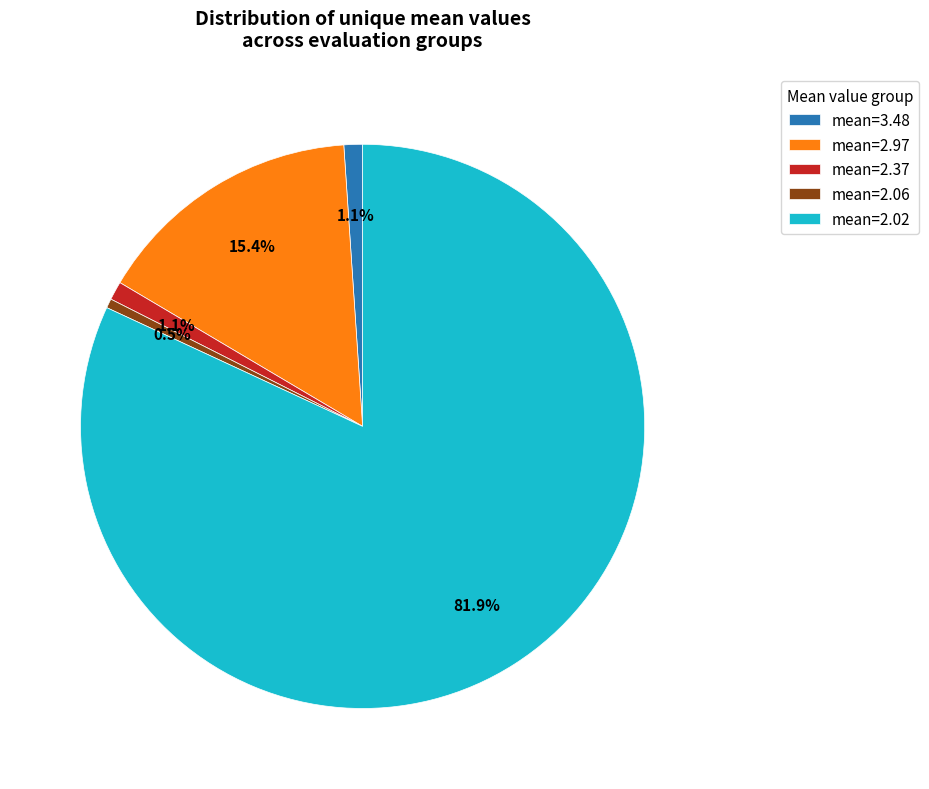

How many slices are in this pie chart?

5